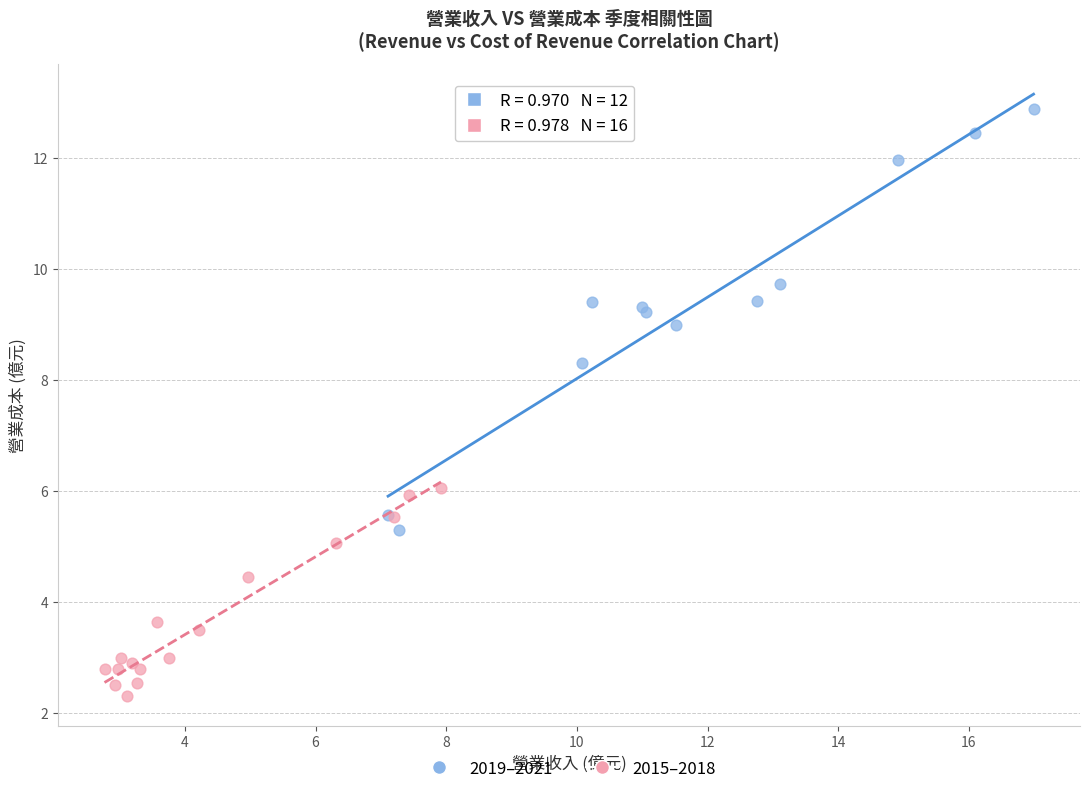

Which series contains the highest Y value?

2019–2021